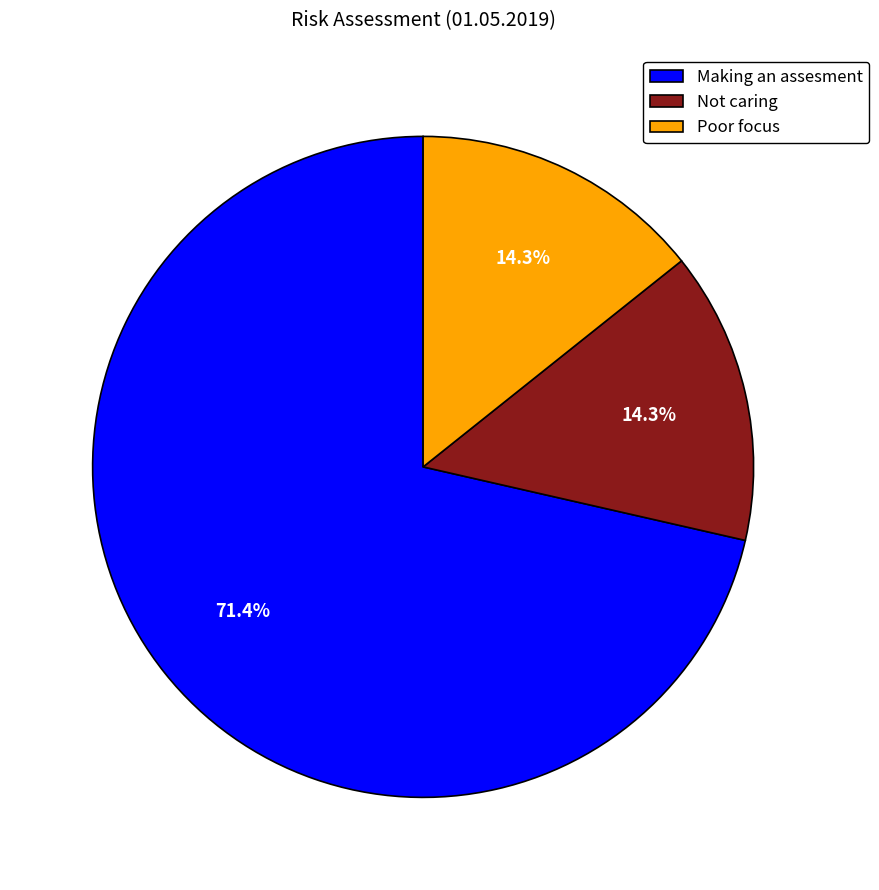

What percentage do Poor focus and Making an assesment together represent?

85.7%